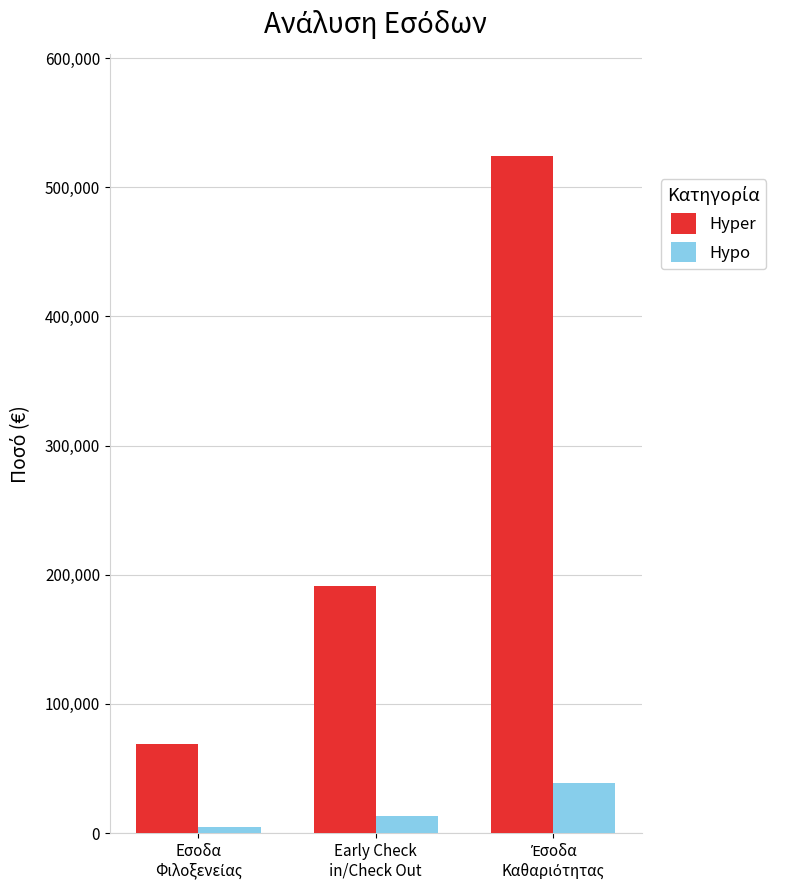

Which series has the widest spread of values?

Hyper